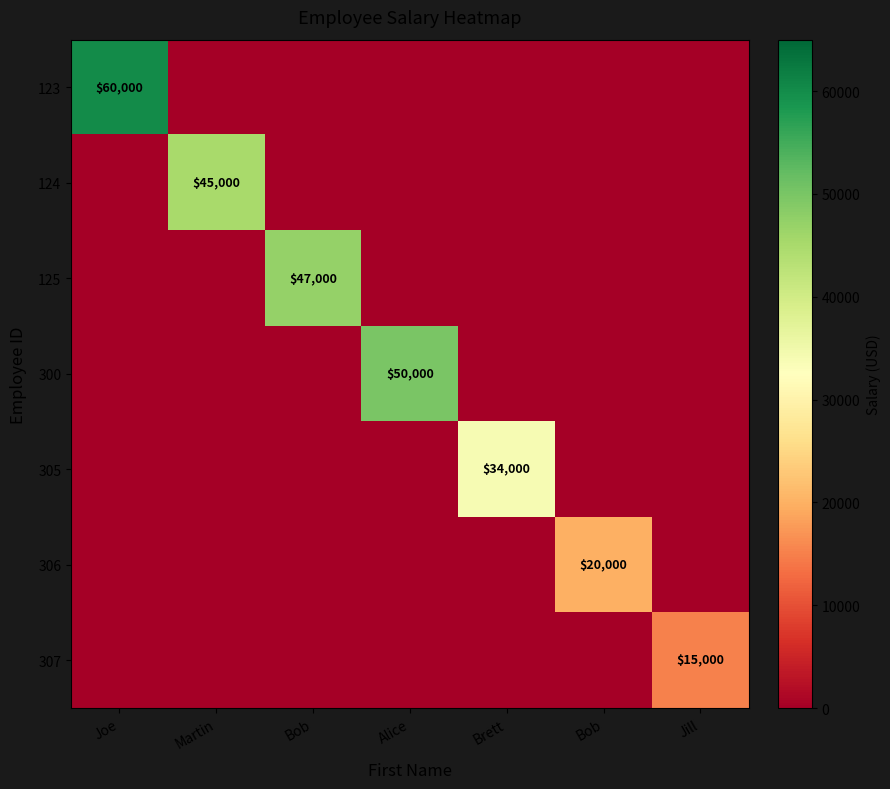

What is the difference between the maximum and minimum values in the 305 series?

34000